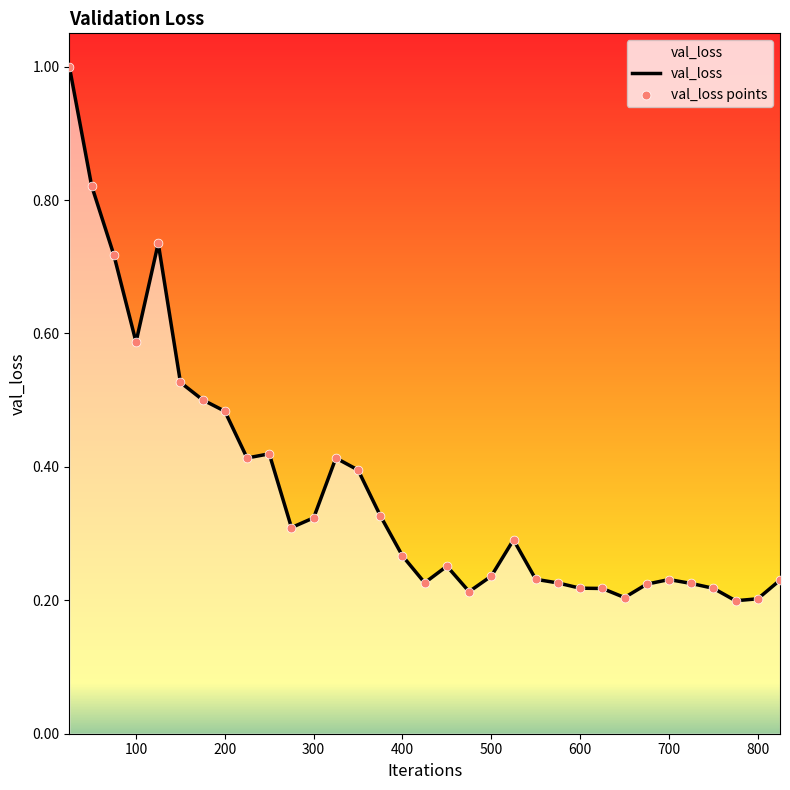

What is the greatest value displayed?

1.0